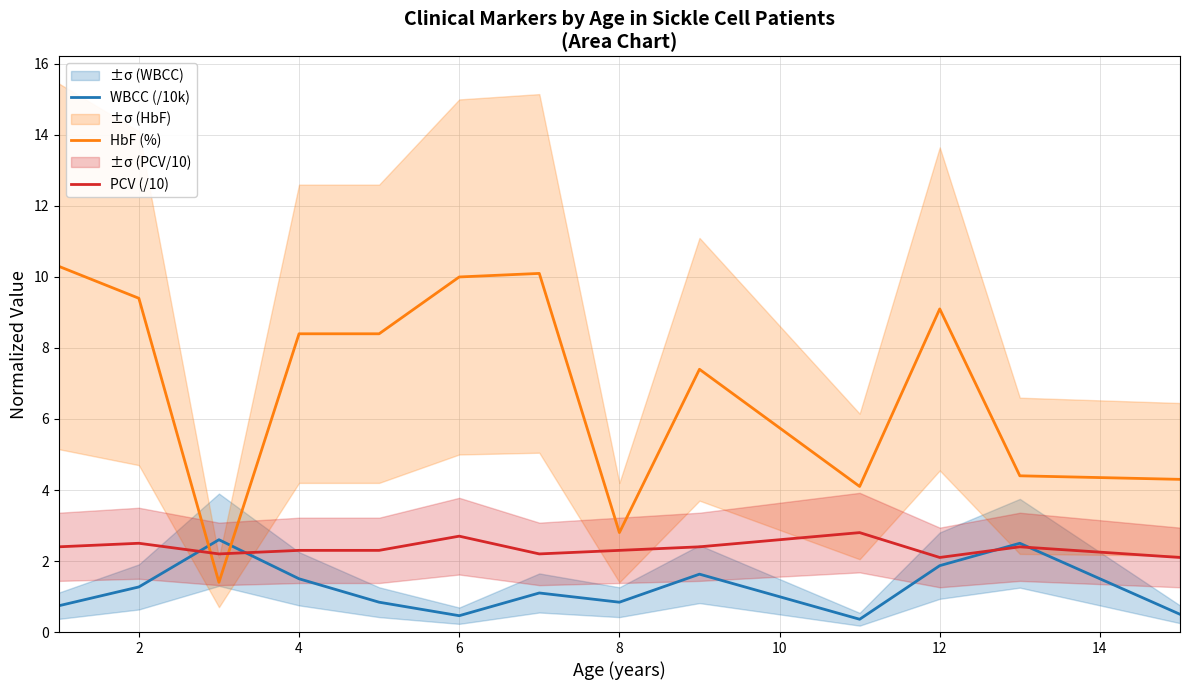

What is the minimum value for HbF (%)?

1.4